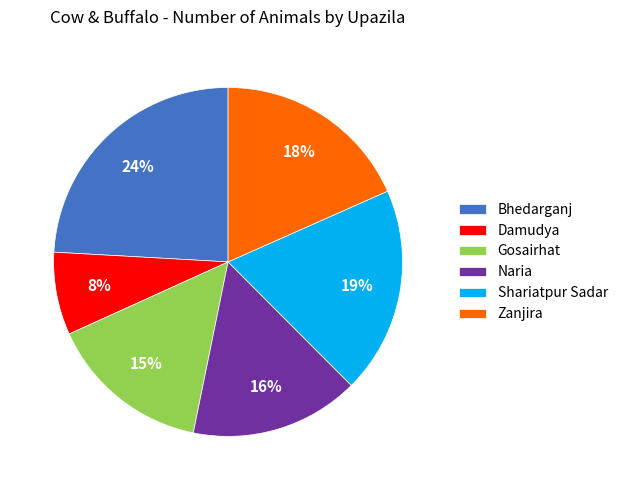

Count the number of slices in the pie.

6